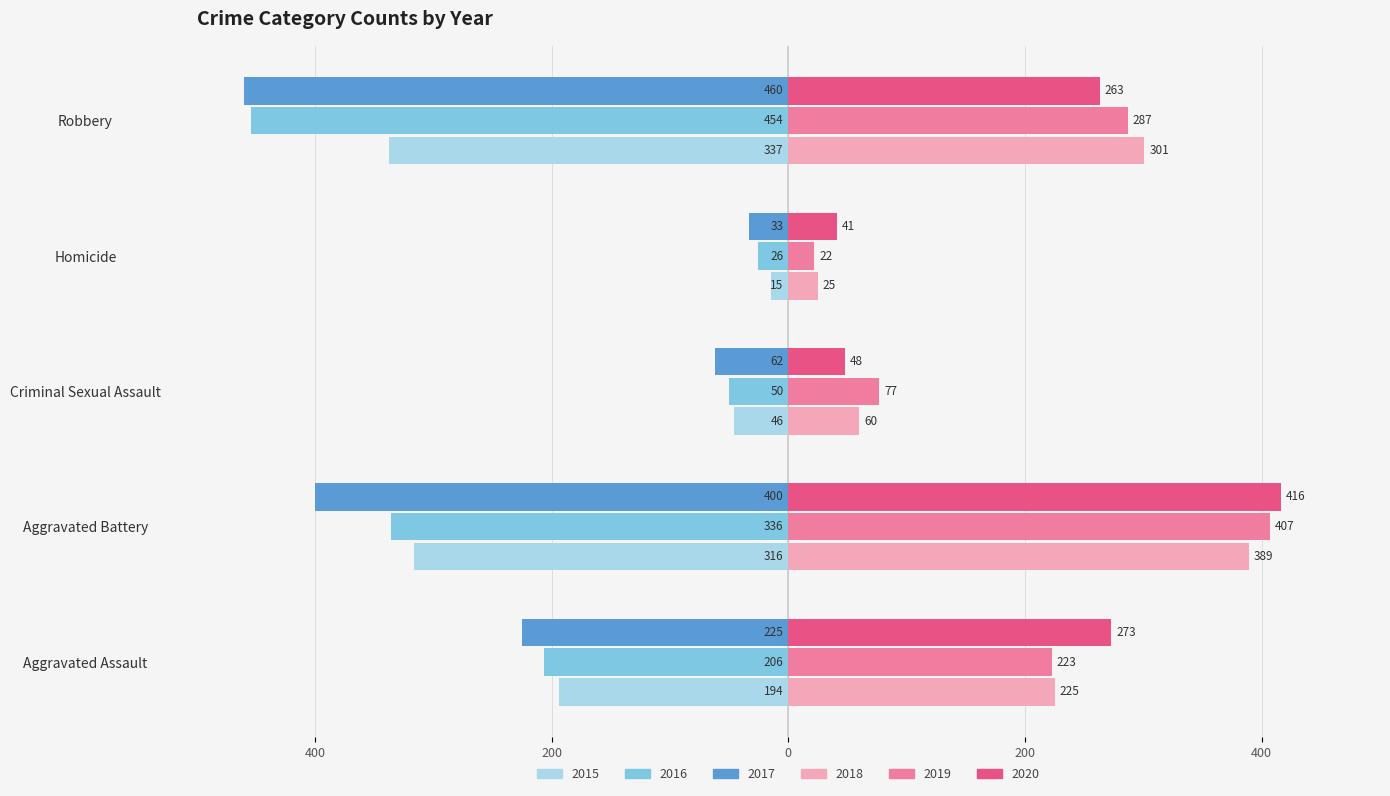

What are all the series names shown in the legend?

2015, 2016, 2017, 2018, 2019, 2020